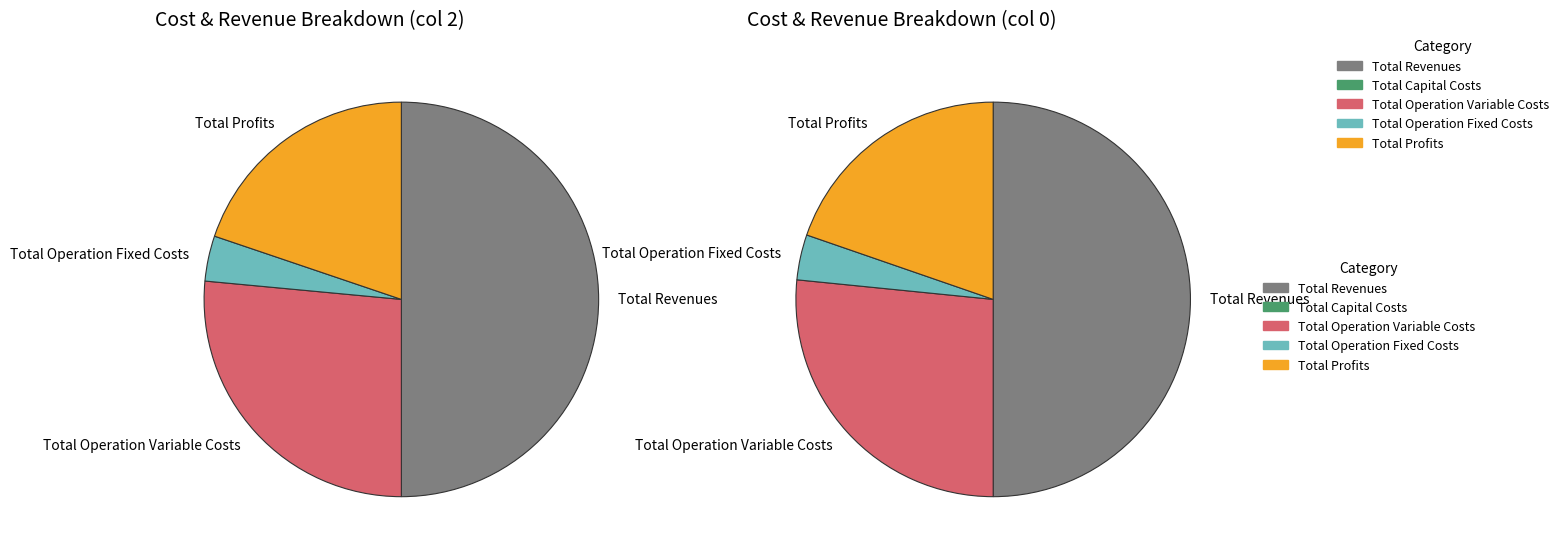

Do Total Capital Costs and Total Profits together represent more than half of the pie?

No